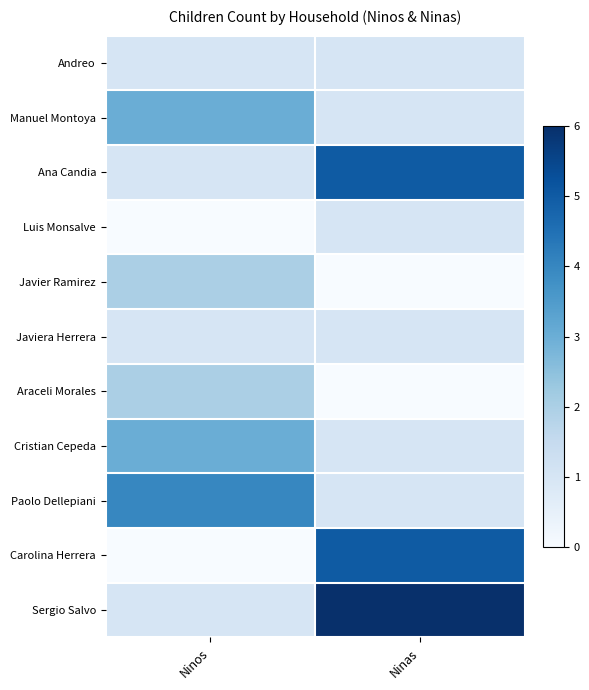

Reading left to right, what are all the values shown in this chart?

Andreo: Ninos=1	Ninas=1
Manuel Montoya: Ninos=3	Ninas=1
Ana Candia: Ninos=1	Ninas=5
Luis Monsalve: Ninos=0	Ninas=1
Javier Ramirez: Ninos=2	Ninas=0
Javiera Herrera: Ninos=1	Ninas=1
Araceli Morales: Ninos=2	Ninas=0
Cristian Cepeda: Ninos=3	Ninas=1
Paolo Dellepiani: Ninos=4	Ninas=1
Carolina Herrera: Ninos=0	Ninas=5
Sergio Salvo: Ninos=1	Ninas=6